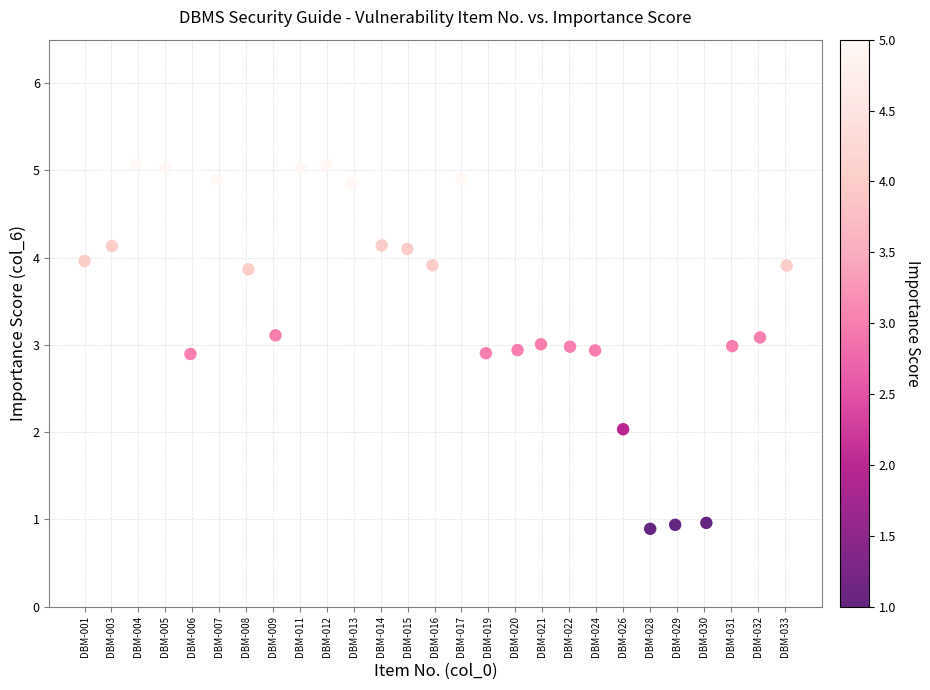

What is the range of X values (max minus min)?

26.1